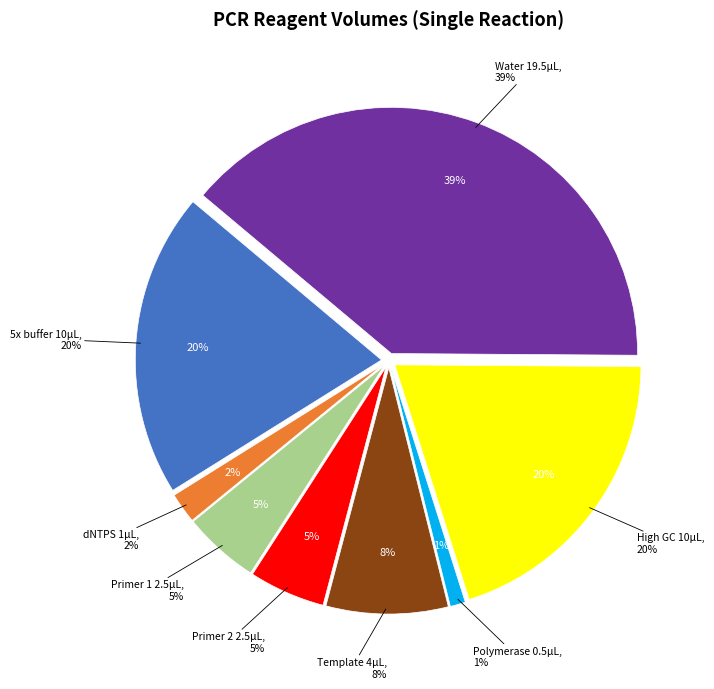

What percentage is NOT represented by Template?

92.0%